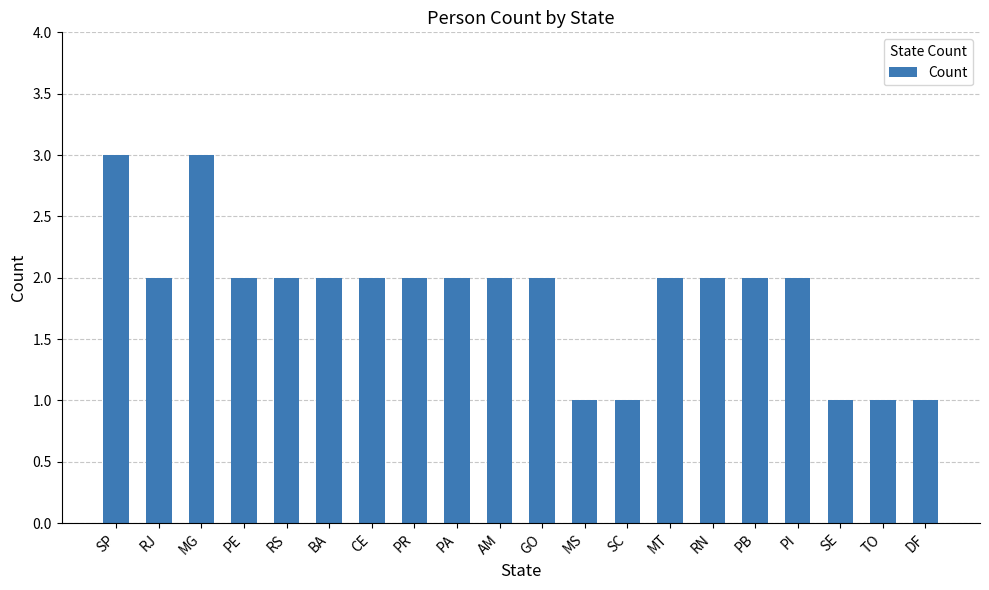

What value does the data have at TO?

1